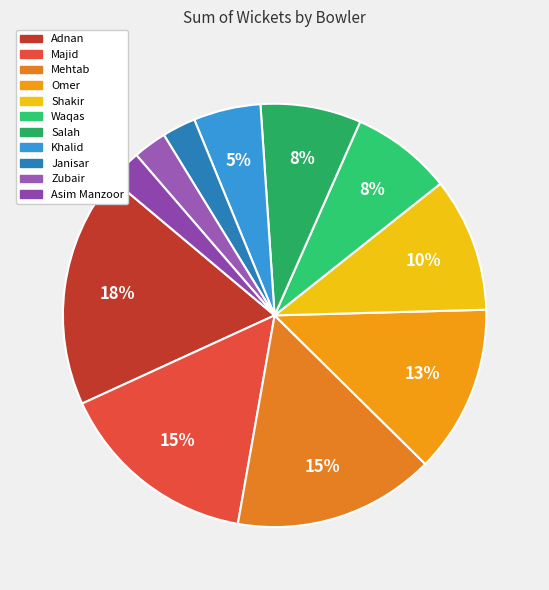

To the nearest percent, what portion does Salah represent?

8%